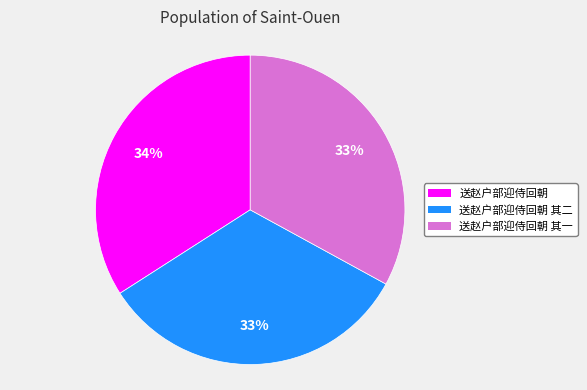

Does 送赵户部迎侍回朝 represent more than half of the total?

No